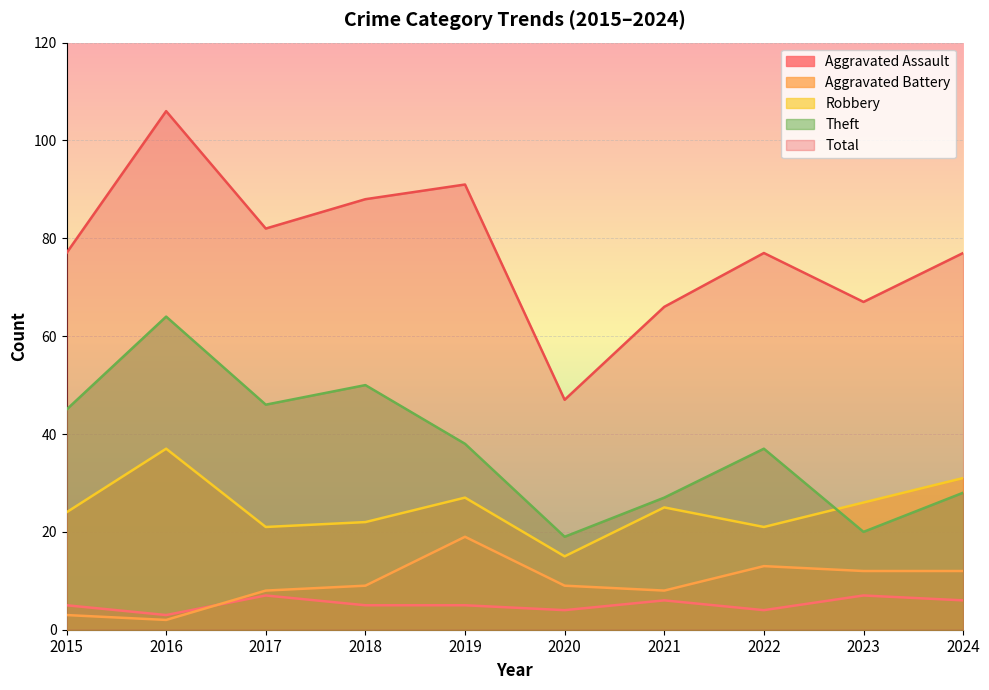

How many values in the Aggravated Assault series are below 5?

3